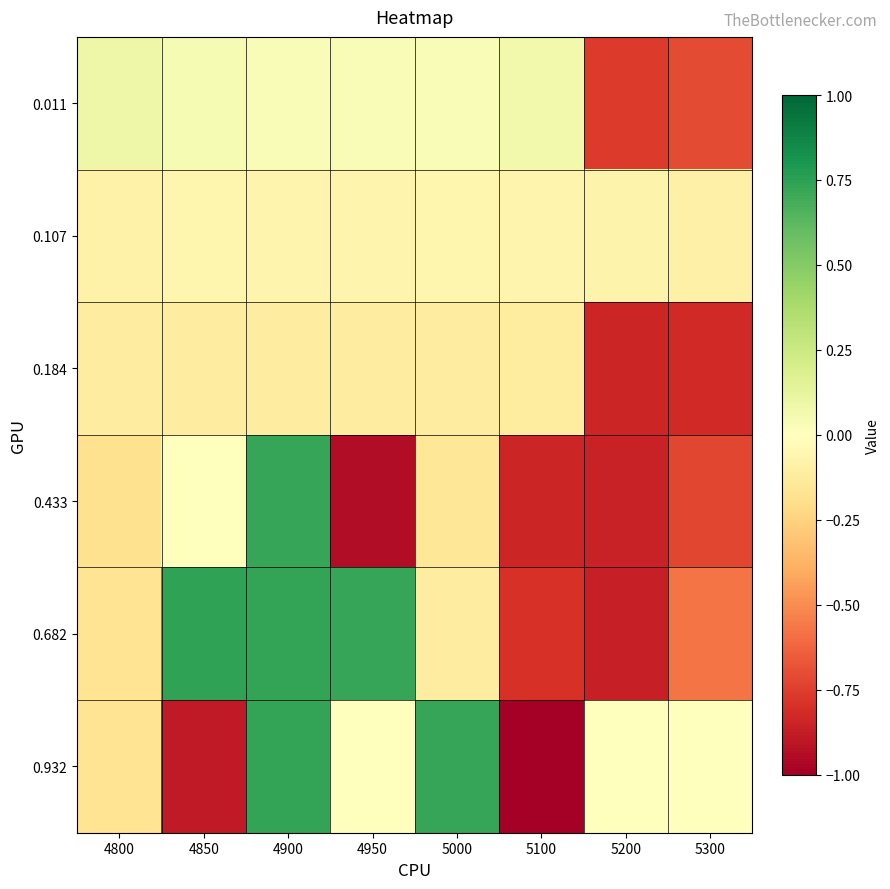

Reading left to right, what are all the values shown in this chart?

0.011: 4800=0.1	4850=0.0	4900=0.0	4950=0.0	5000=0.0	5100=0.1	5200=-0.8	5300=-0.7
0.107: 4800=-0.1	4850=-0.1	4900=-0.1	4950=-0.1	5000=-0.1	5100=-0.1	5200=-0.1	5300=-0.1
0.184: 4800=-0.1	4850=-0.1	4900=-0.1	4950=-0.1	5000=-0.1	5100=-0.1	5200=-0.8	5300=-0.8
0.433: 4800=-0.2	4850=0.0	4900=0.7	4950=-0.9	5000=-0.1	5100=-0.8	5200=-0.9	5300=-0.7
0.682: 4800=-0.2	4850=0.7	4900=0.7	4950=0.7	5000=-0.1	5100=-0.8	5200=-0.9	5300=-0.6
0.932: 4800=-0.2	4850=-0.9	4900=0.7	4950=0.0	5000=0.7	5100=-1.0	5200=0.0	5300=0.0